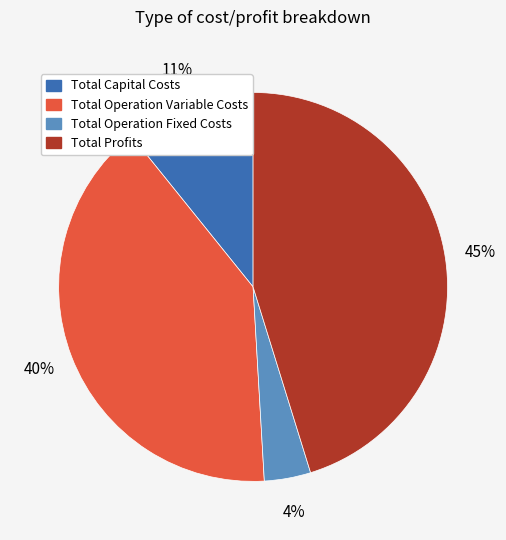

Is there any slice that represents more than half of the pie?

No